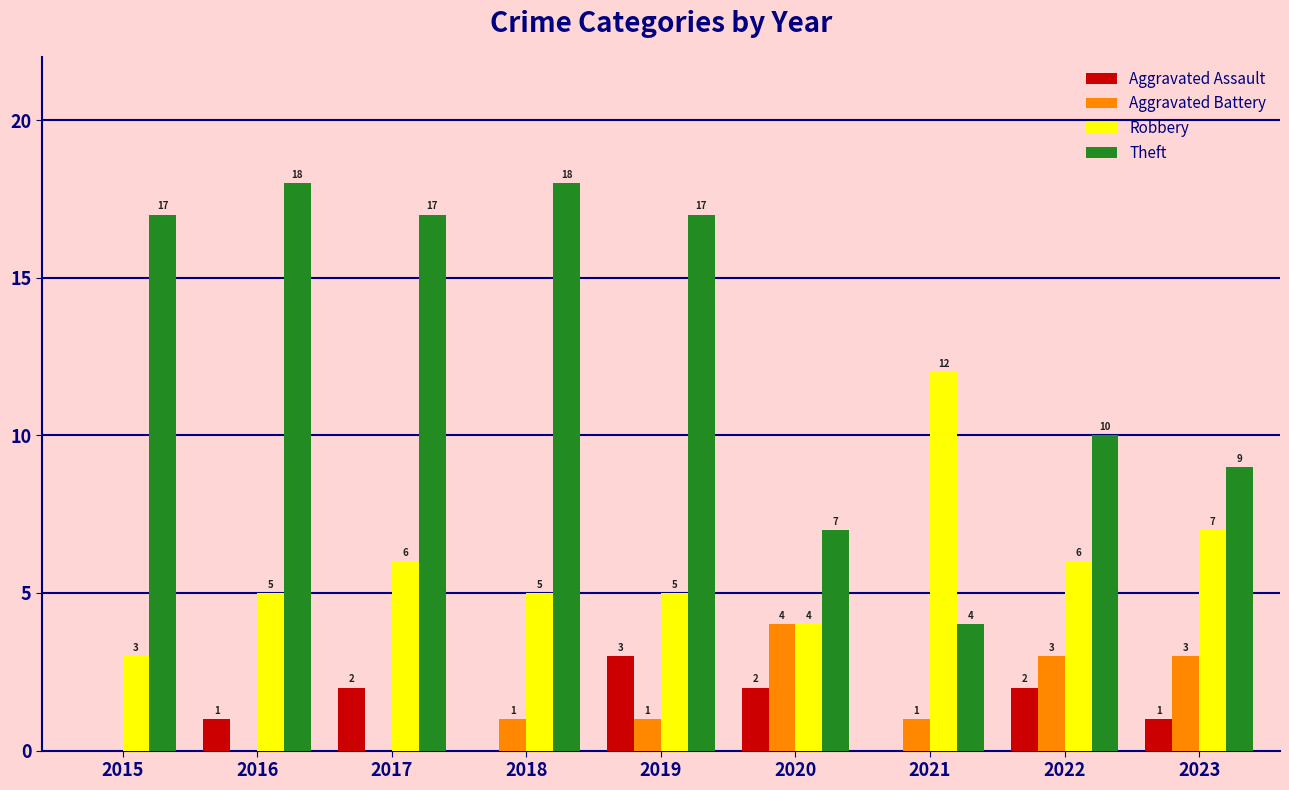

What is the greatest value displayed?

18